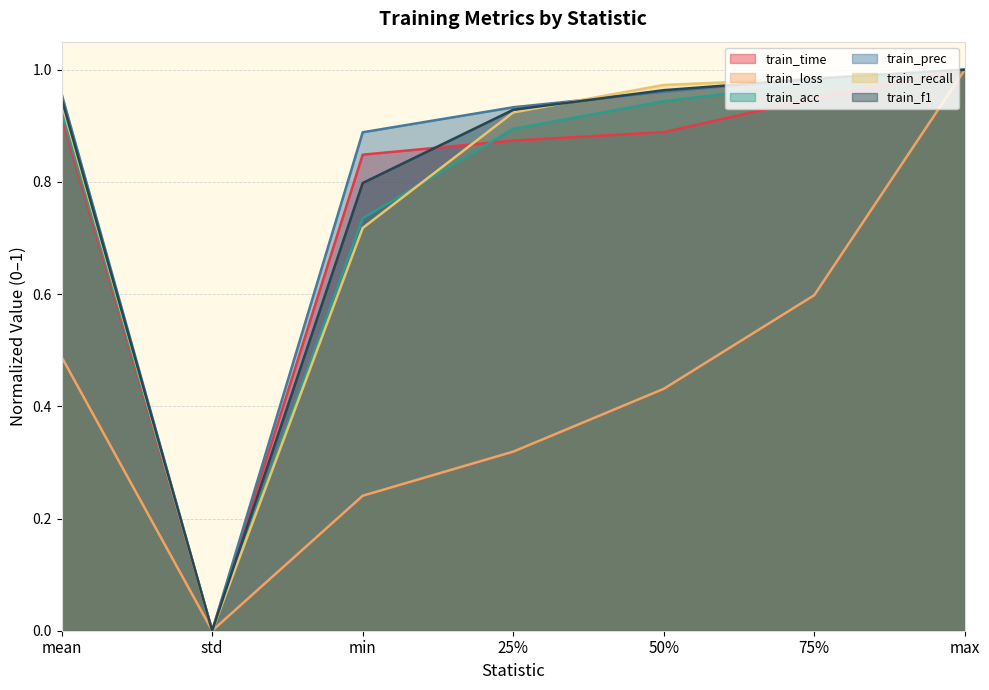

How many lines are shown in the chart?

6